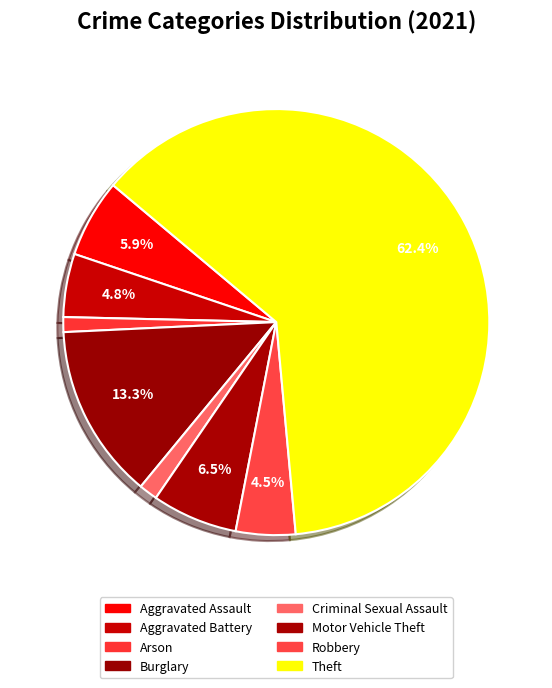

Does any single category account for the majority?

Yes